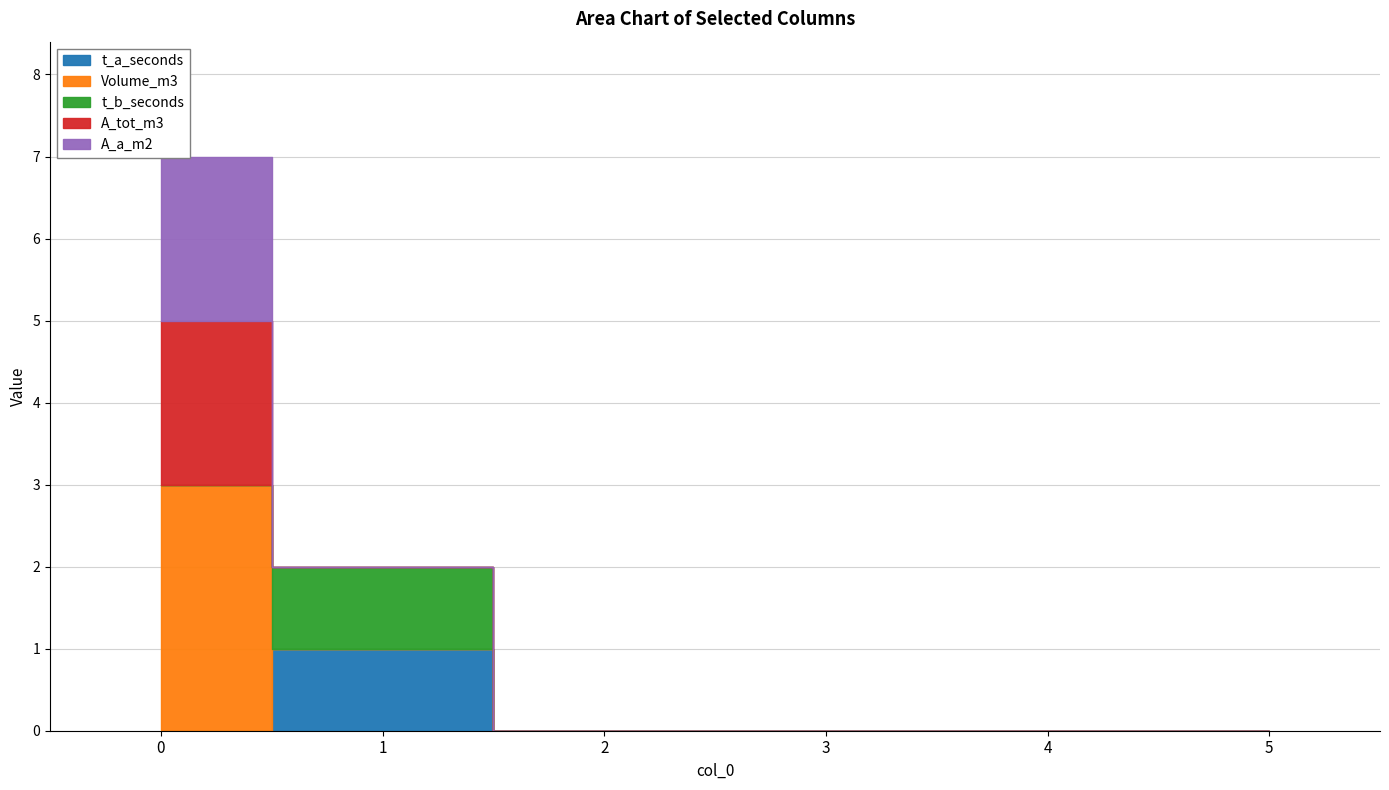

Reading left to right, what are all the values shown in this chart?

t_a_seconds: 0	1	0	0	0	0
Volume_m3: 3	0	0	0	0	0
t_b_seconds: 0	1	0	0	0	0
A_tot_m3: 2	0	0	0	0	0
A_a_m2: 2	0	0	0	0	0